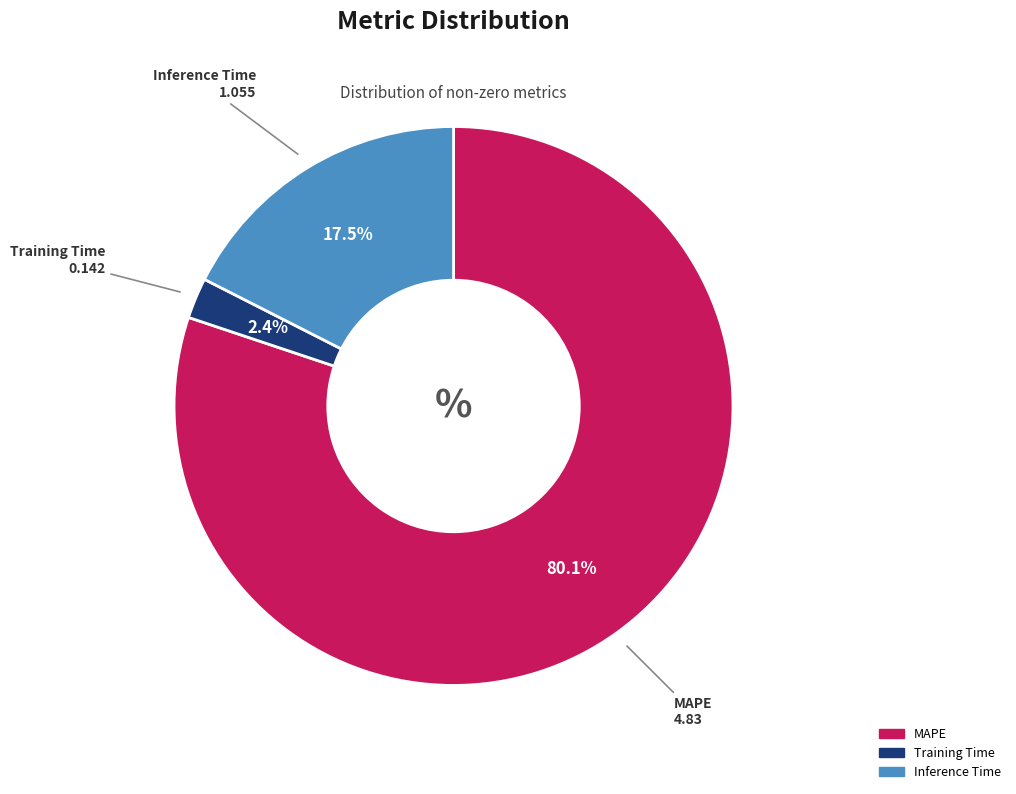

How many slices are in this pie chart?

3